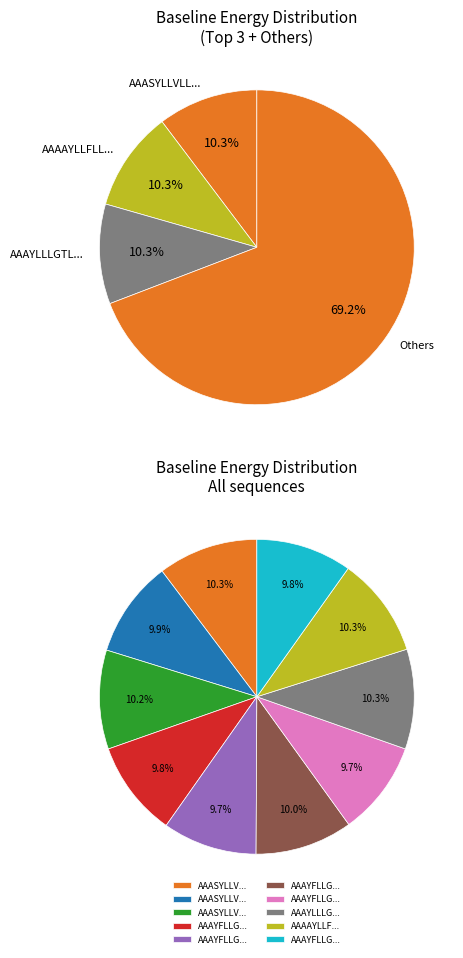

Rank the categories by value from lowest to highest.

AAAYFLLGLLLGVLLGSLAAA, AAAYFLLGVLLGLLLGSLAAA, AAAYFLLGLLLGVLLASLAAA, AAAYFLLGTLLGLLLGSLAAA, AAASYLLVLLLGALLGFLAAA, AAAYFLLGLLLGVLLSTLAAA, AAASYLLVLLLGTLLGFLAAA, AAAYLLLGTLLGFLLSILAAA, AAAAYLLFLLLGTLLGSLAAA, AAASYLLVLLLGFLLGTLAAA